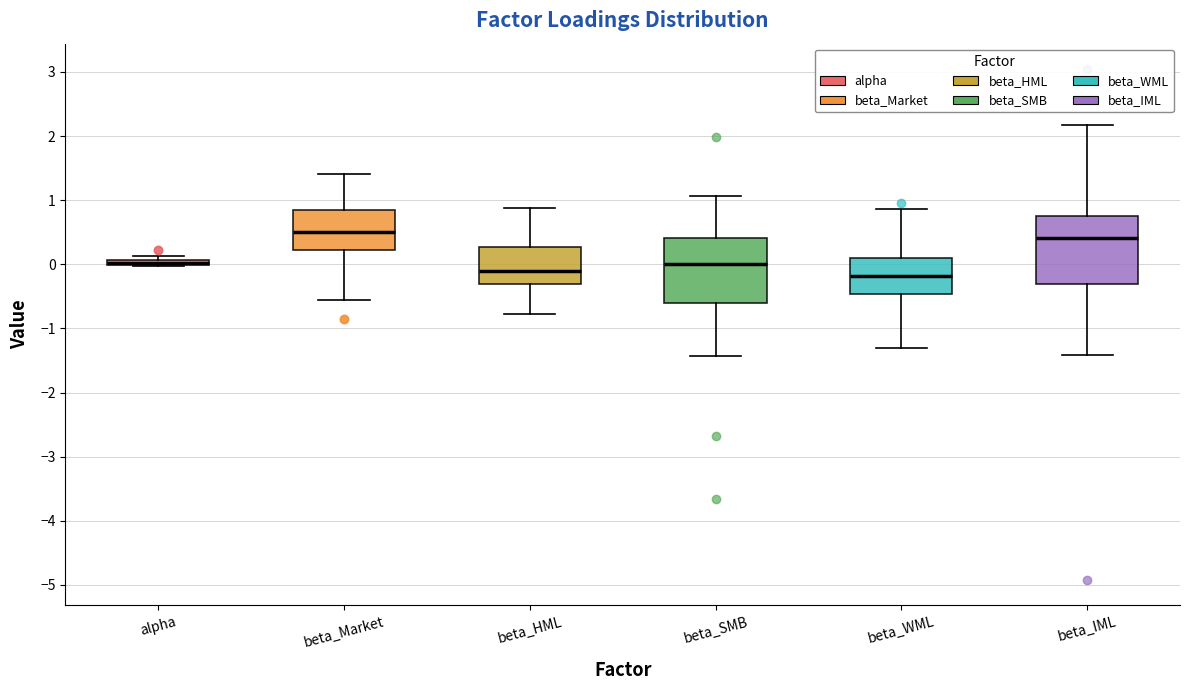

Where does the median line of the box for beta_IML sit on the y-axis? The values are not printed on the chart, so give them approximately, as read against the axis.

0.4